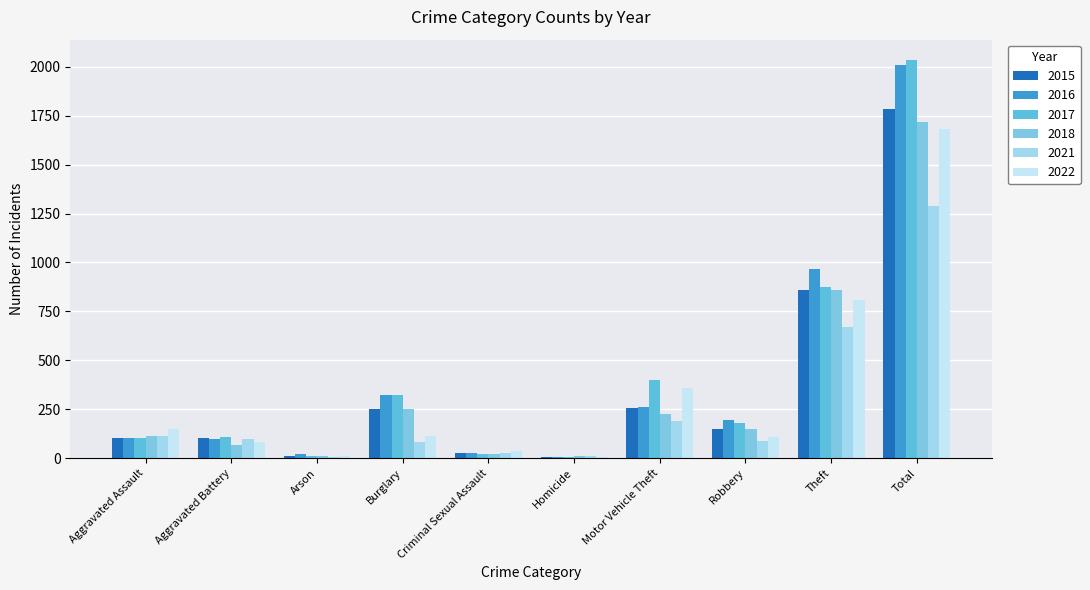

Which category has the lowest value across all series?

Arson